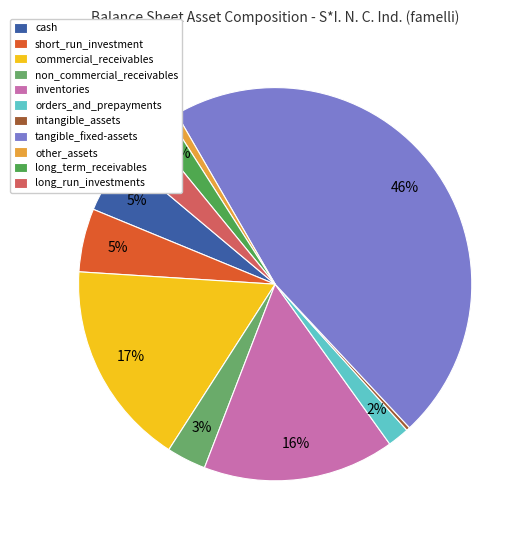

Count the number of slices in the pie.

11